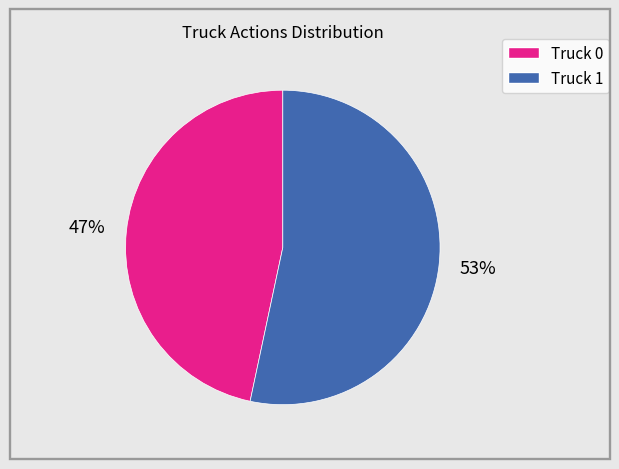

Which slice is the smallest?

Truck 0